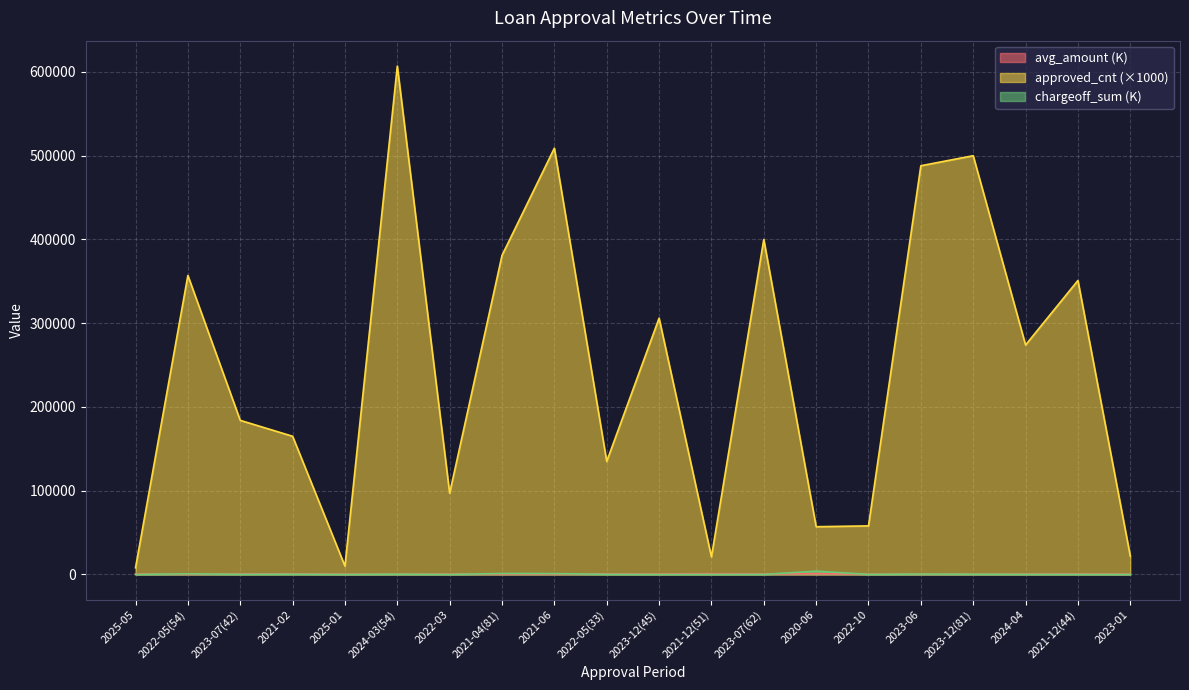

What is the average value of the approved_cnt series?

246500.0